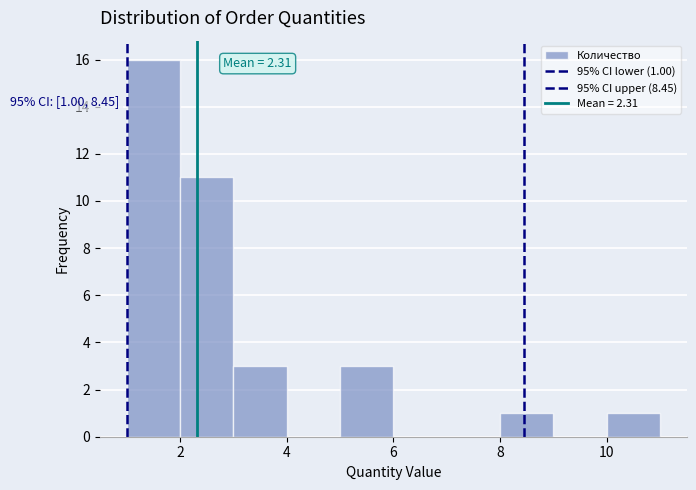

Over which range of the x-axis is the bar tallest?

1 to 2